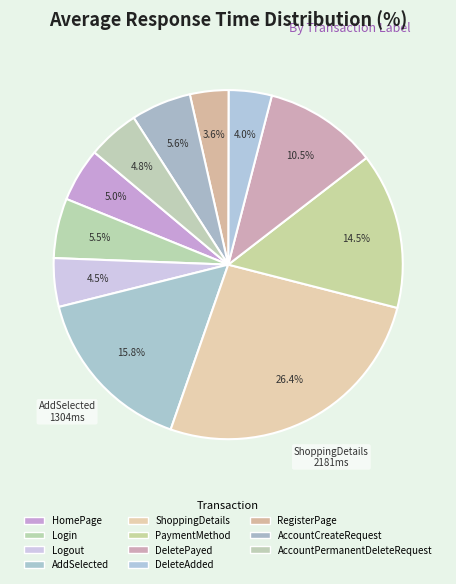

How many slices are in this pie chart?

11